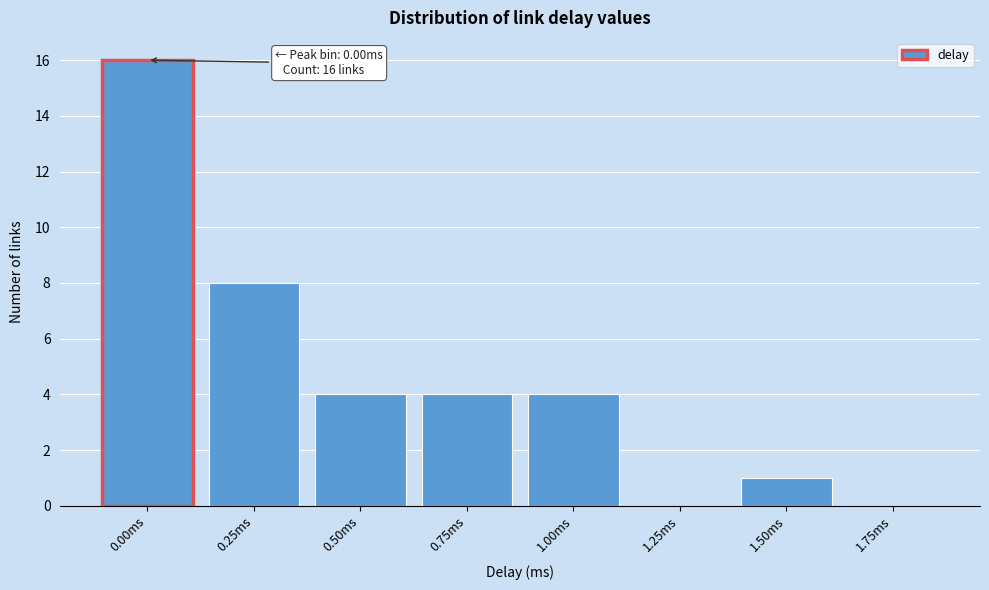

Reading right to left, list all the values displayed in this chart.

1.75ms=0	1.50ms=1	1.25ms=0	1.00ms=4	0.75ms=4	0.50ms=4	0.25ms=8	0.00ms=16